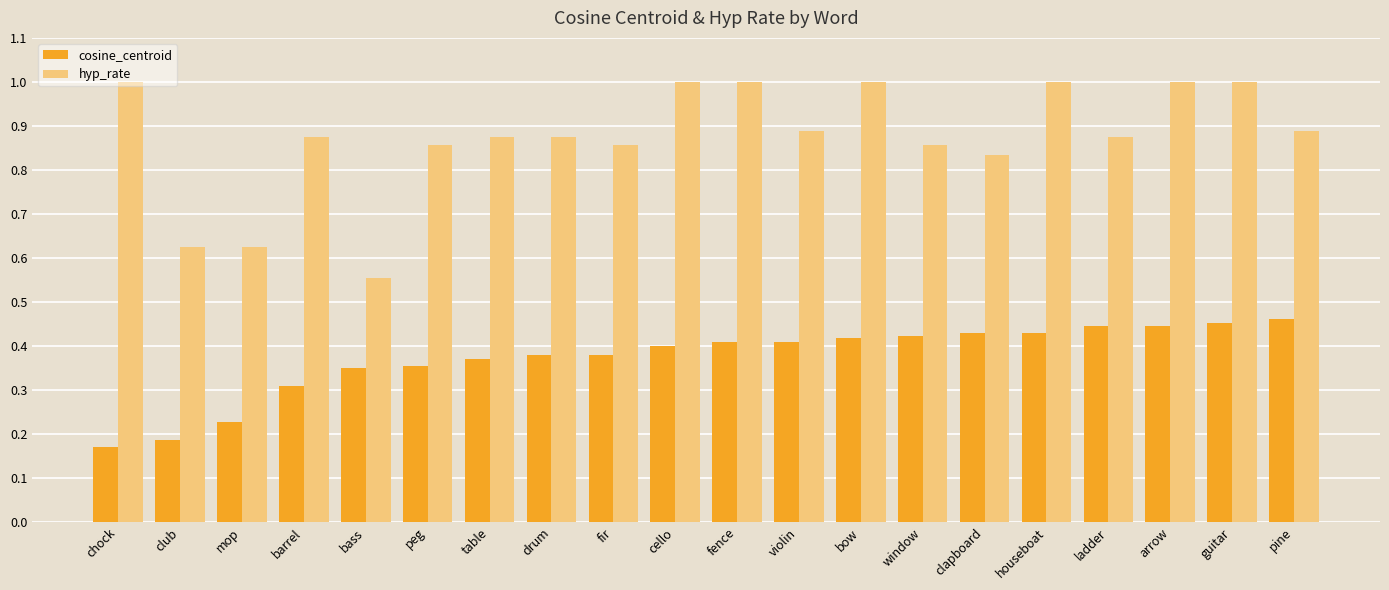

Which series has the widest spread of values?

hyp_rate